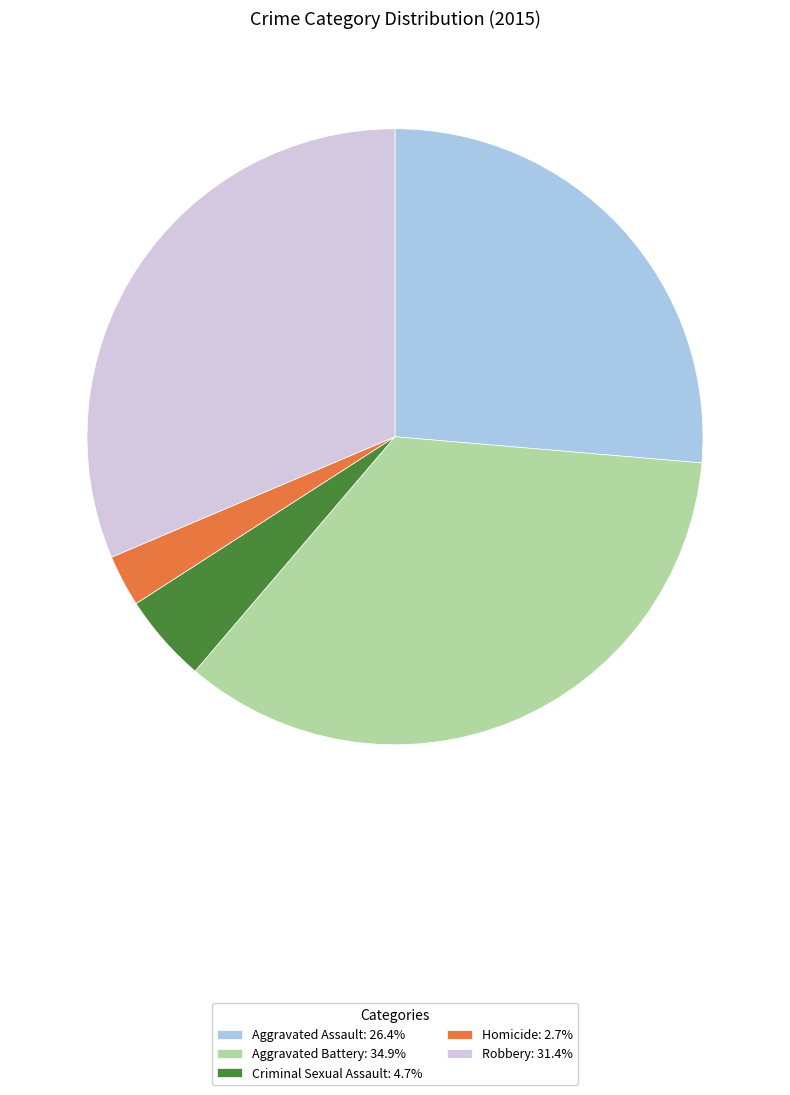

The Criminal Sexual Assault slice represents 5% of the pie. True or false?

True